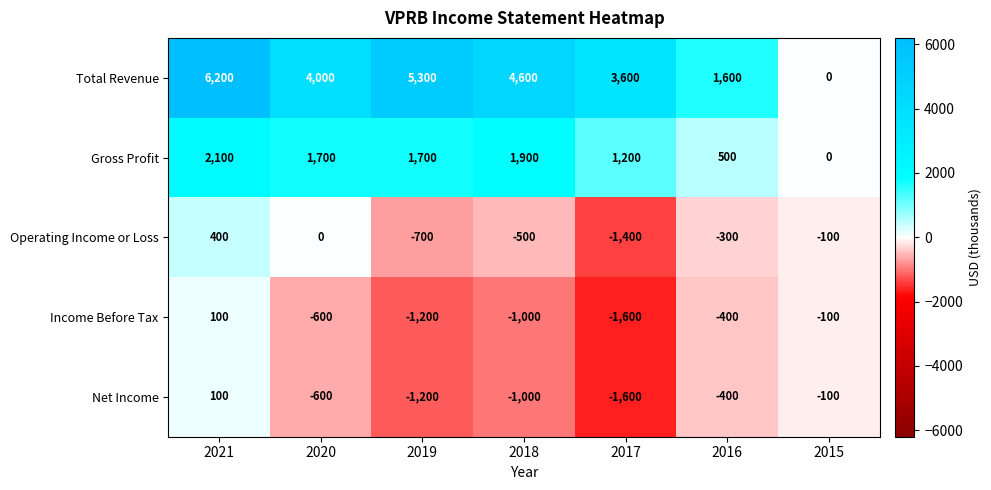

What is the sum of all Total Revenue values?

25300